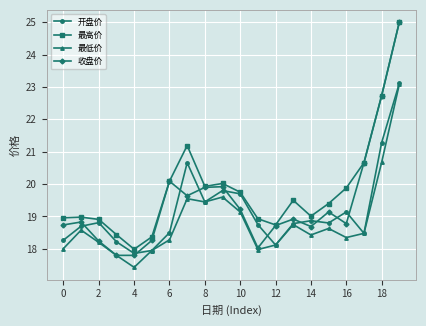

True or false: 收盘价 has more than 2 interior local peaks.

True